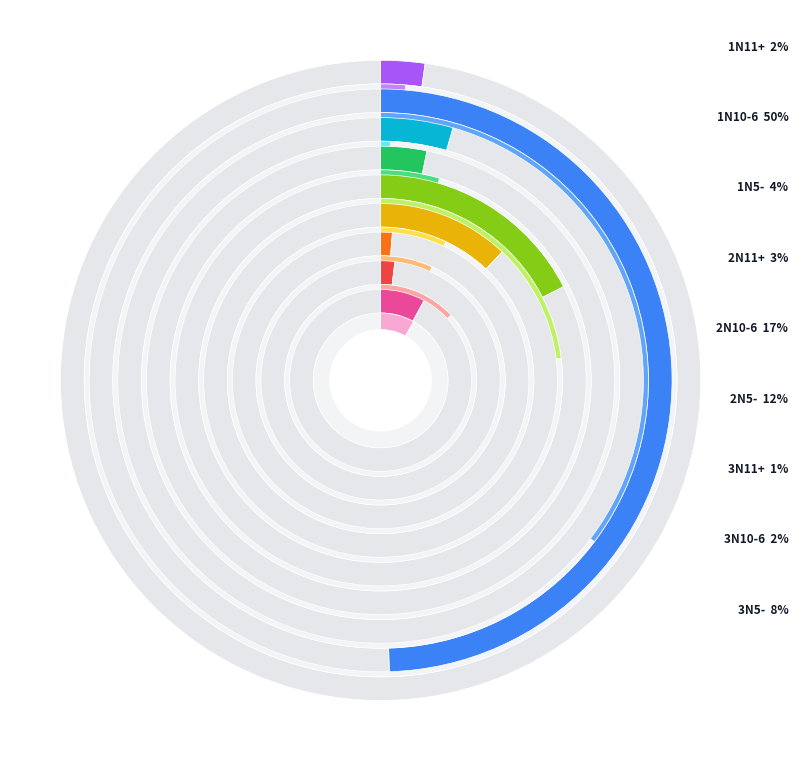

The 2N11+ slice represents 3% of the pie. True or false?

True